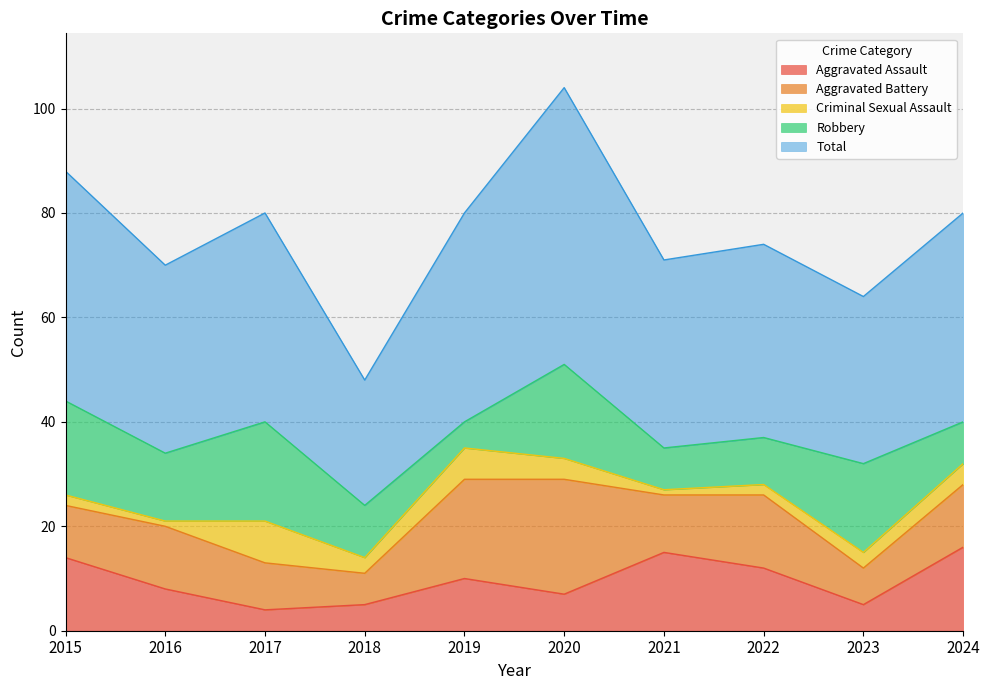

What is the value of the Total point at the 6th from the left?

53